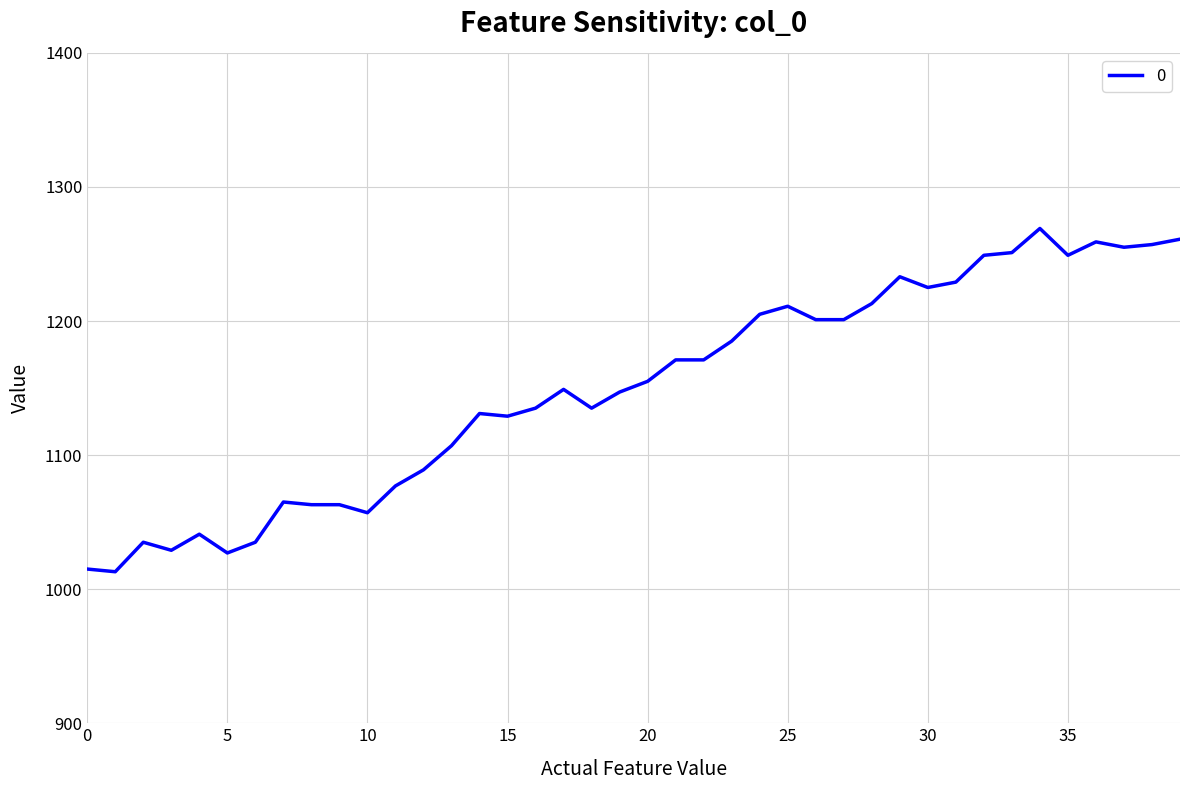

What is the minimum value shown in the chart?

1013